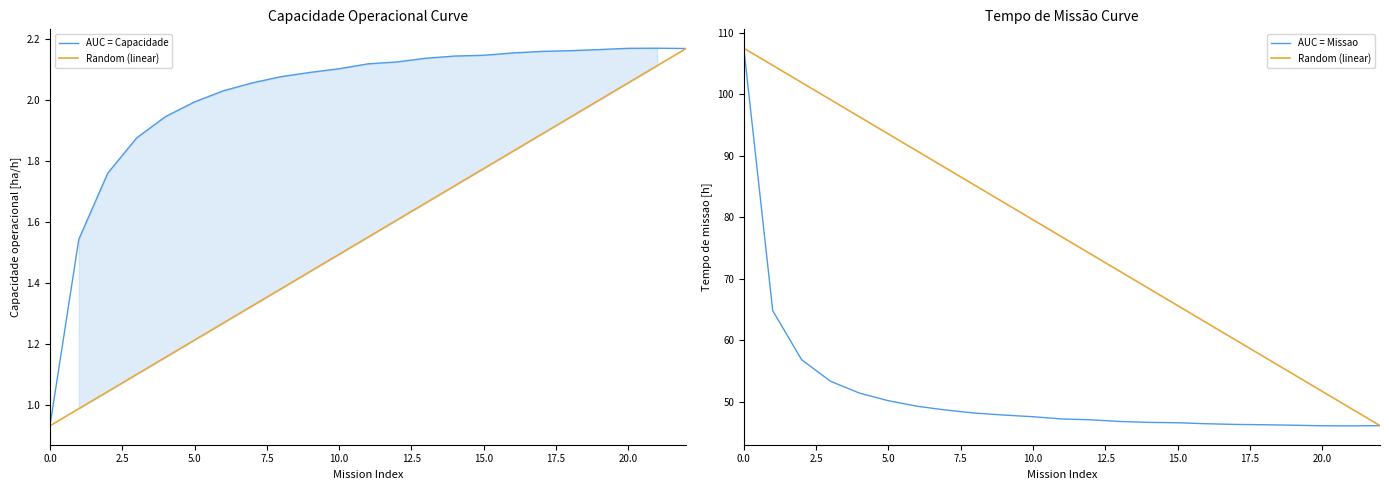

Reading right to left, extract all data points from this chart.

AUC = Capacidade: 2.2	2.2	2.2	2.2	2.2	2.2	2.2	2.1	2.1	2.1	2.1	2.1	2.1	2.1	2.1	2.1	2.0	2.0	1.9	1.9	1.8	1.5	0.9
Random (linear): 46.1	48.9	51.7	54.5	57.3	60.1	62.9	65.6	68.4	71.2	74.0	76.8	79.6	82.4	85.2	88.0	90.7	93.5	96.3	99.1	101.9	104.7	107.5
AUC = Missao: 46.1	46.1	46.1	46.2	46.3	46.3	46.4	46.6	46.7	46.8	47.1	47.2	47.6	47.9	48.2	48.7	49.3	50.2	51.4	53.3	56.8	64.8	107.5